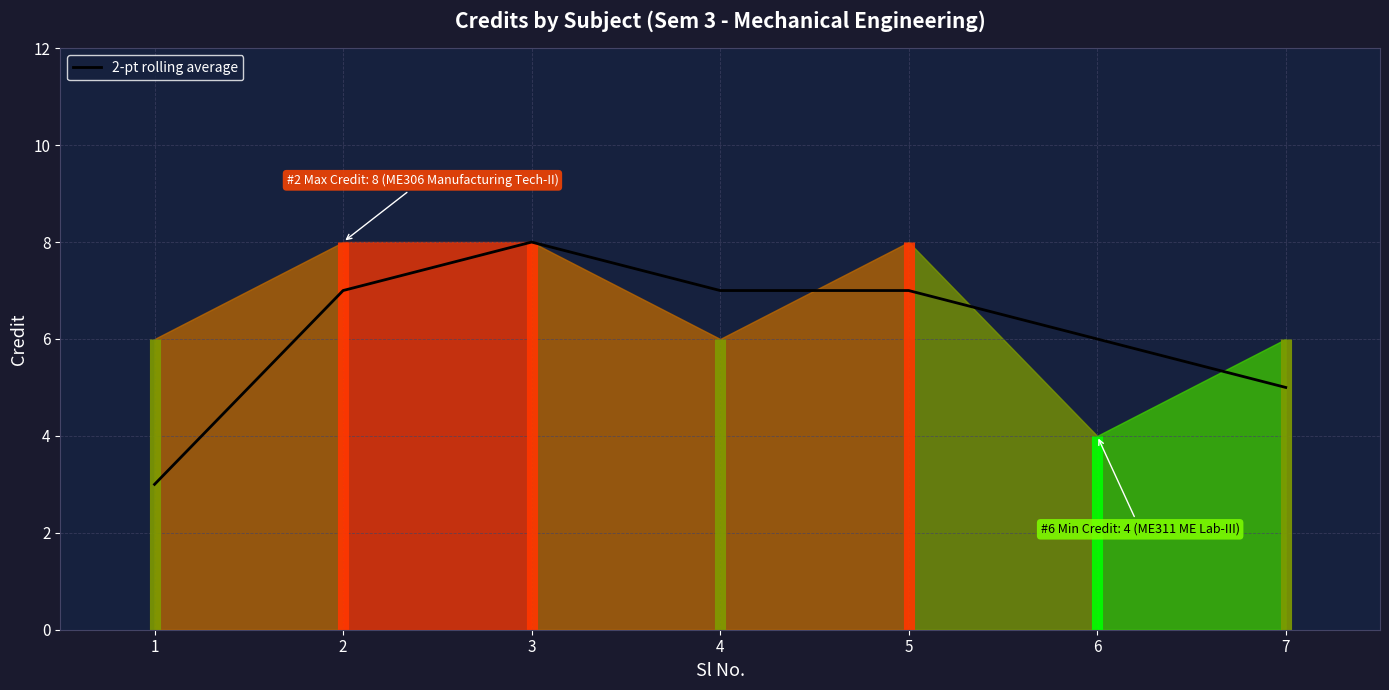

How many values are between 5 and 7?

5